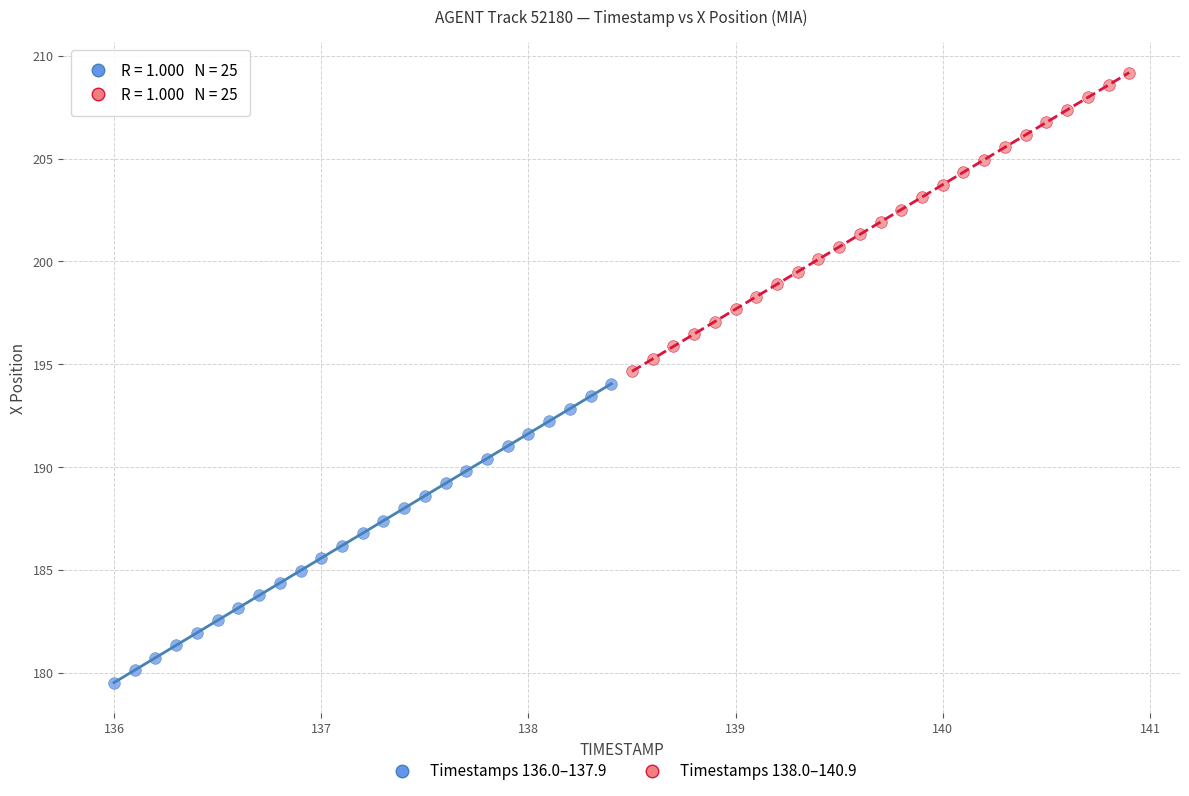

What are all the series names shown in the legend?

Timestamps 136.0–137.9, Timestamps 138.0–140.9